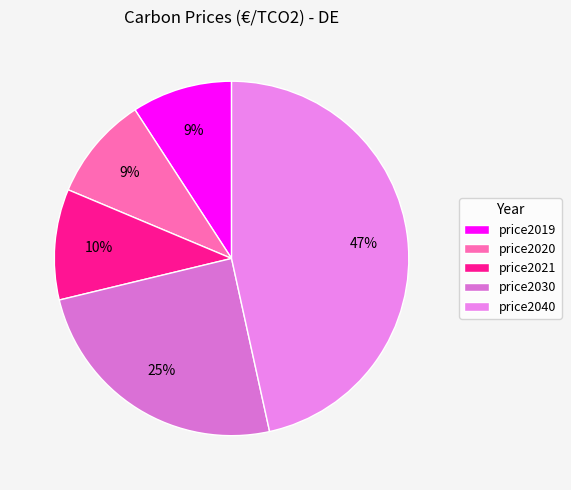

Which category has the biggest portion of the pie?

price2040